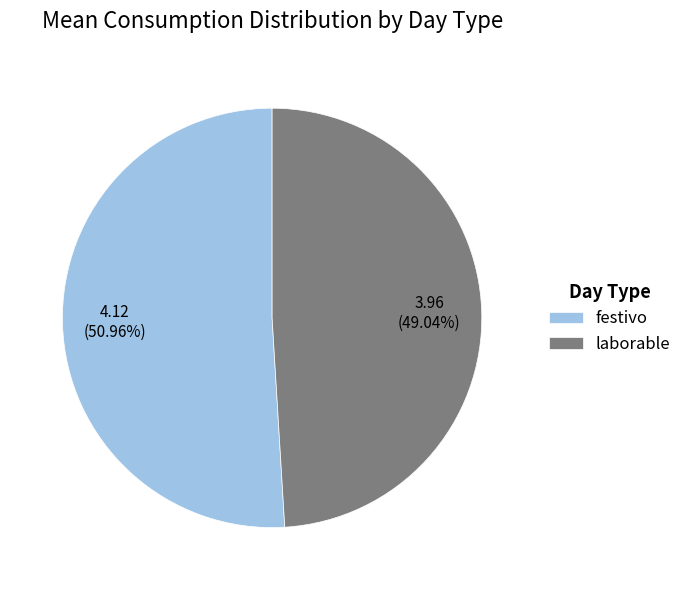

Do festivo and laborable together represent more than half of the pie?

Yes